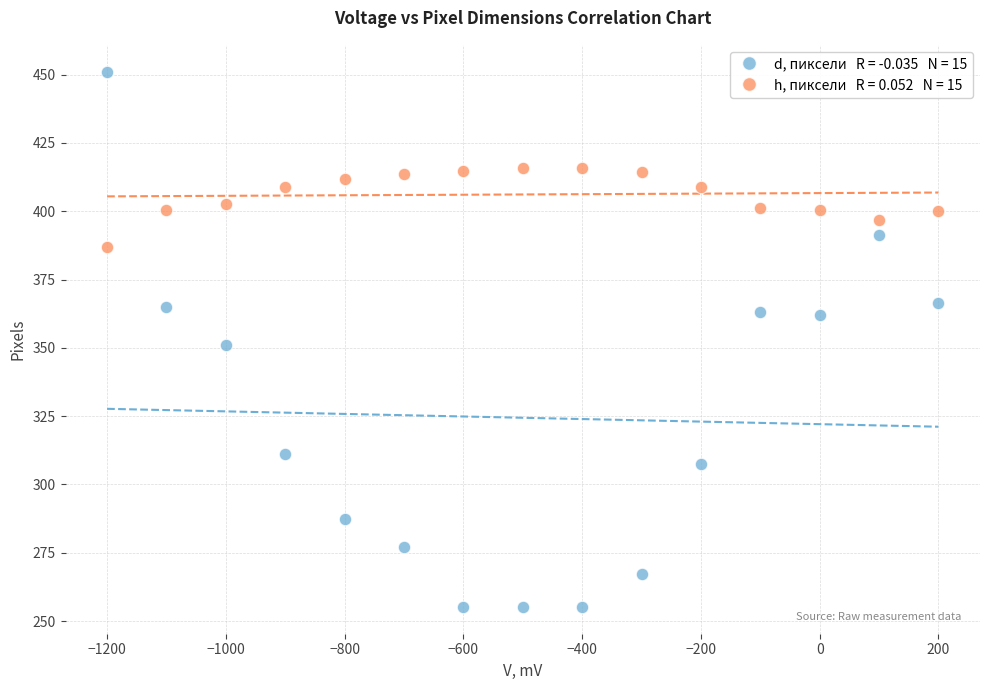

Across all data points, what is the range of X values (max minus min)?

1400.0